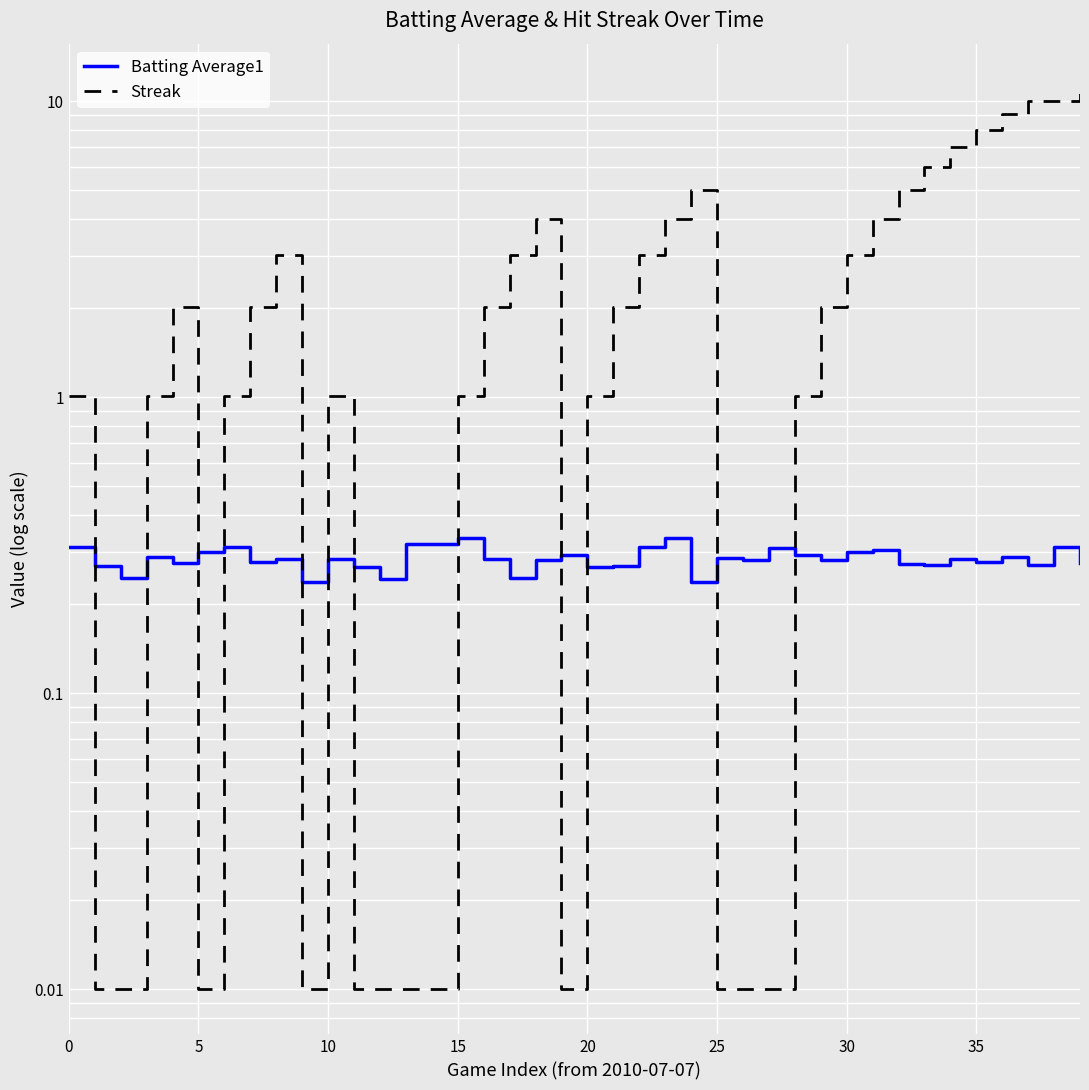

List the series in order of their peak value, highest first.

Streak, Batting Average1